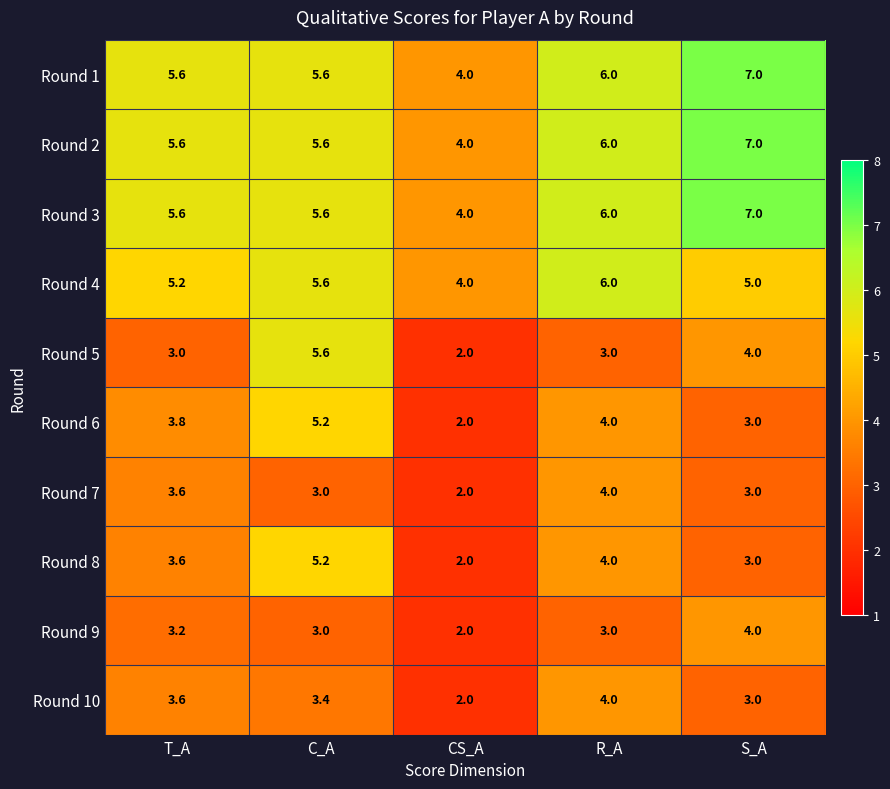

The value of Round 1 at S_A is 2.4. True or false?

False